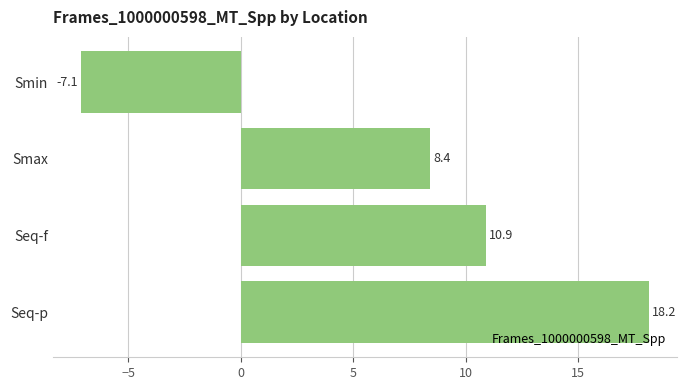

What is the minimum value shown in the chart?

-7.1